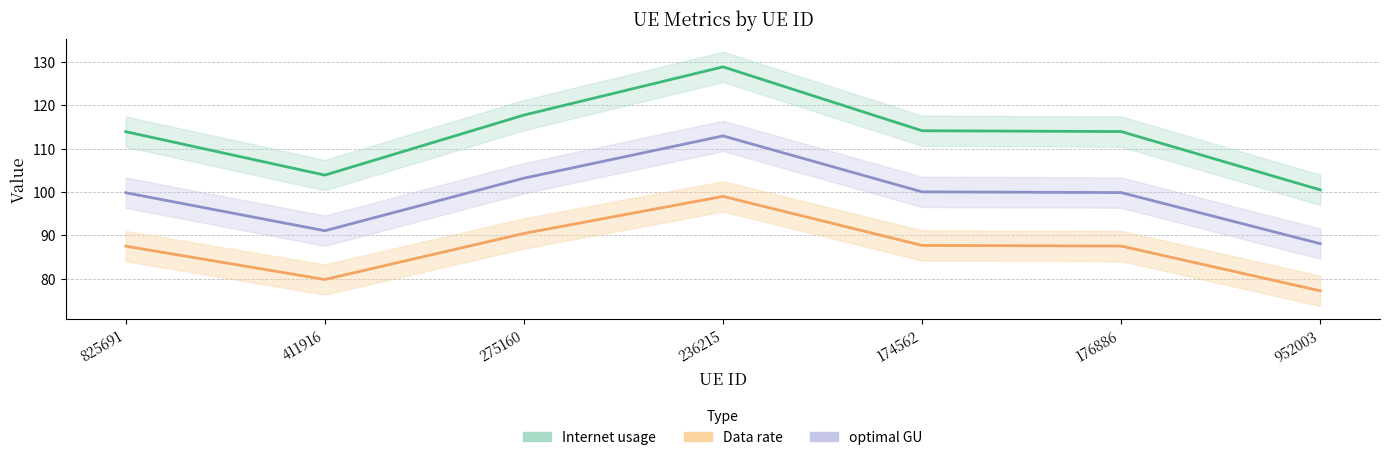

True or false: optimal GU and Internet usage intersect in this chart.

False